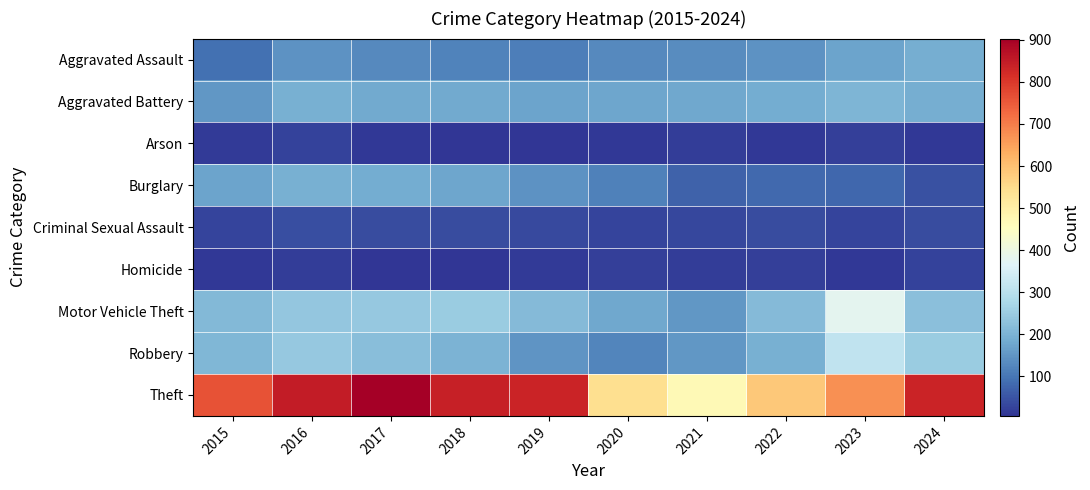

Which series has the largest total across all categories?

Theft